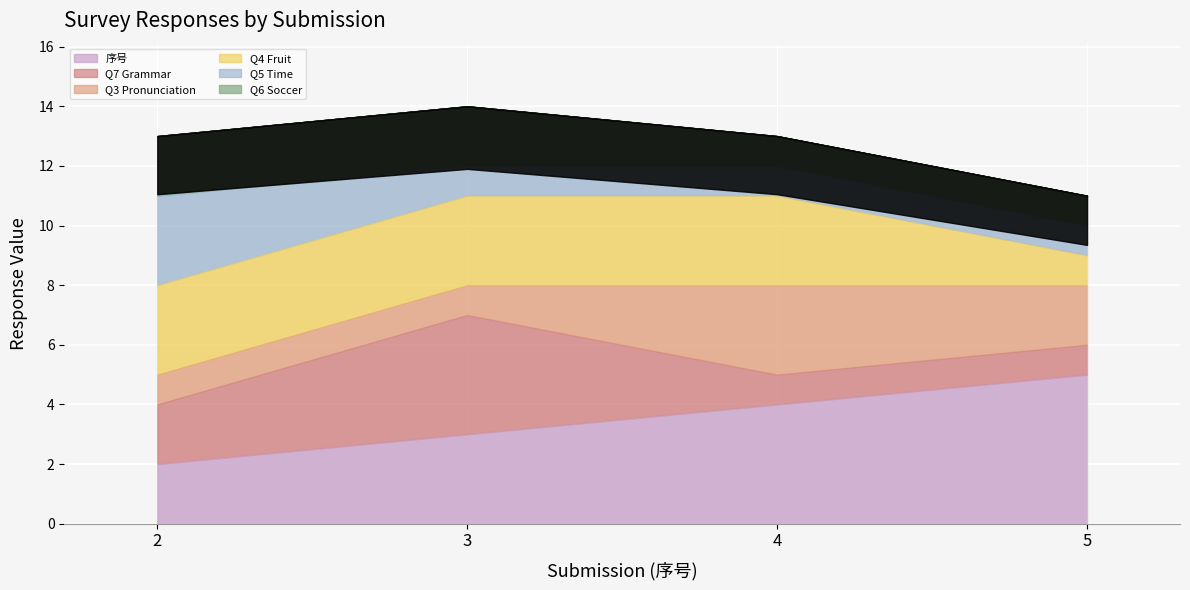

True or false: 6、친구와 내가 운동장에서 축구를 ( ) 선생님이 나를 부르셨다. and 5、가: 수미 씨가 언제 나갔어요? 나: 30분 전에요. 곧 ( ) 거예요. cross at least once.

True